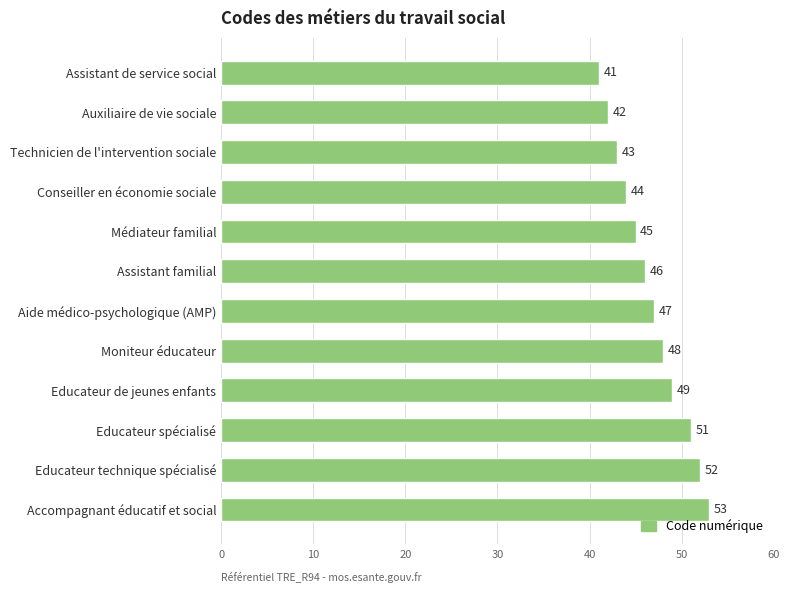

Reading bottom to top, extract all data points from this chart.

Accompagnant éducatif et social=53	Educateur technique spécialisé=52	Educateur spécialisé=51	Educateur de jeunes enfants=49	Moniteur éducateur=48	Aide médico-psychologique (AMP)=47	Assistant familial=46	Médiateur familial=45	Conseiller en économie sociale=44	Technicien de l'intervention sociale=43	Auxiliaire de vie sociale=42	Assistant de service social=41